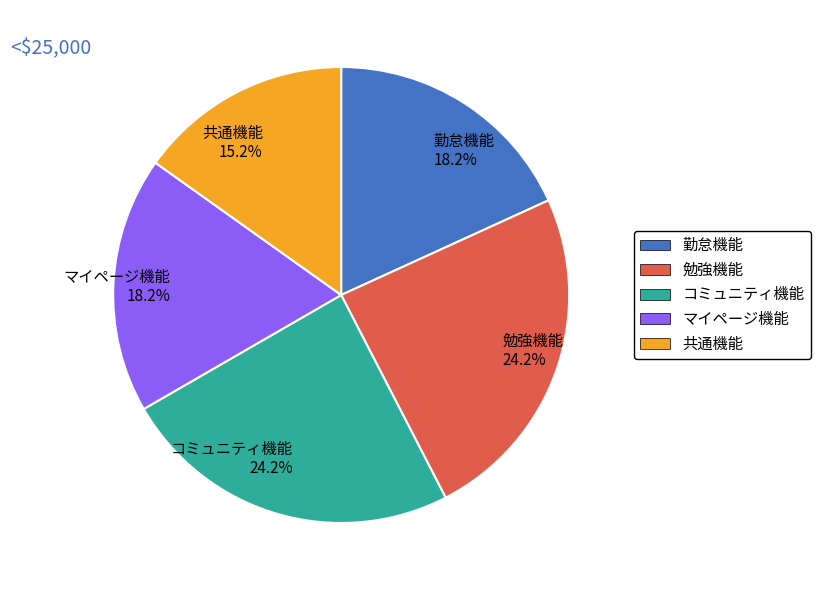

Count the number of slices in the pie.

5